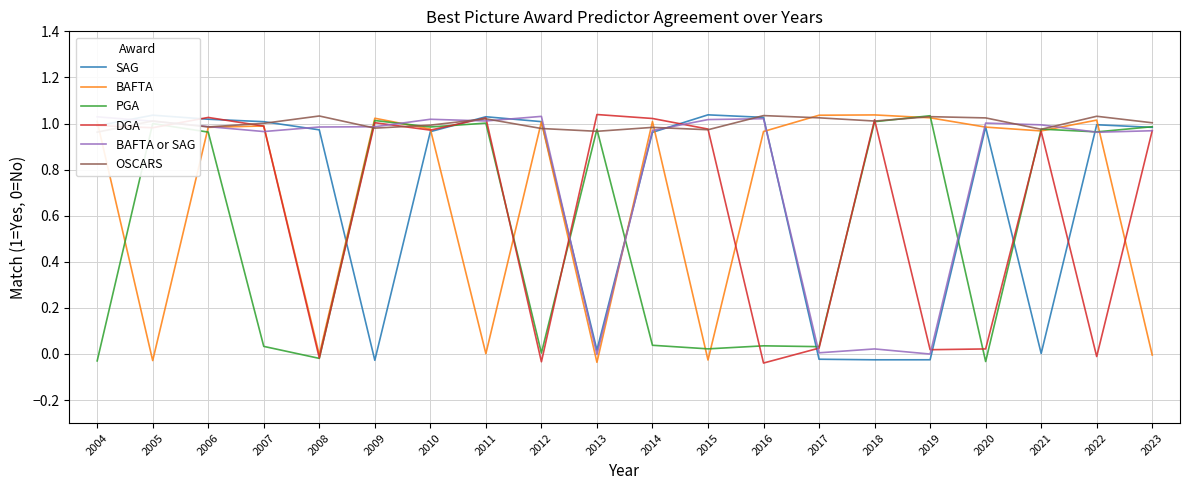

Reading right to left, what are all the values shown in this chart?

SAG: 1.0	1.0	0.0	1.0	-0.0	-0.0	-0.0	1.0	1.0	1.0	0.0	1.0	1.0	1.0	-0.0	1.0	1.0	1.0	1.0	1.0
BAFTA: -0.0	1.0	1.0	1.0	1.0	1.0	1.0	1.0	-0.0	1.0	-0.0	1.0	0.0	1.0	1.0	-0.0	1.0	1.0	-0.0	1.0
PGA: 1.0	1.0	1.0	-0.0	1.0	1.0	0.0	0.0	0.0	0.0	1.0	0.0	1.0	1.0	1.0	-0.0	0.0	1.0	1.0	-0.0
DGA: 1.0	-0.0	1.0	0.0	0.0	1.0	0.0	-0.0	1.0	1.0	1.0	-0.0	1.0	1.0	1.0	-0.0	1.0	1.0	1.0	1.0
BAFTA or SAG: 1.0	1.0	1.0	1.0	-0.0	0.0	0.0	1.0	1.0	1.0	-0.0	1.0	1.0	1.0	1.0	1.0	1.0	1.0	1.0	1.0
OSCARS: 1.0	1.0	1.0	1.0	1.0	1.0	1.0	1.0	1.0	1.0	1.0	1.0	1.0	1.0	1.0	1.0	1.0	1.0	1.0	1.0